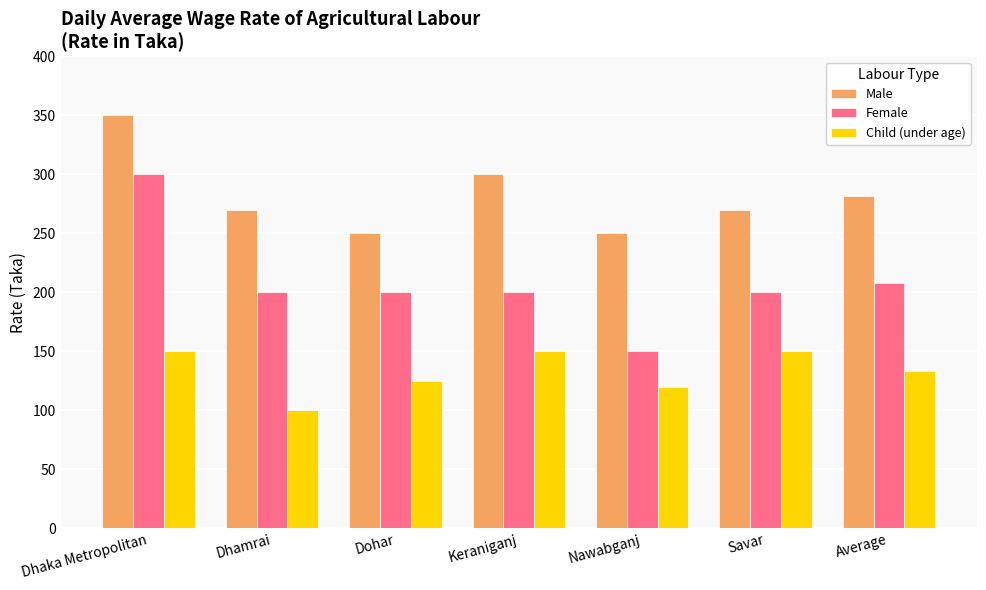

At which label is Male closest to 300?

Keraniganj